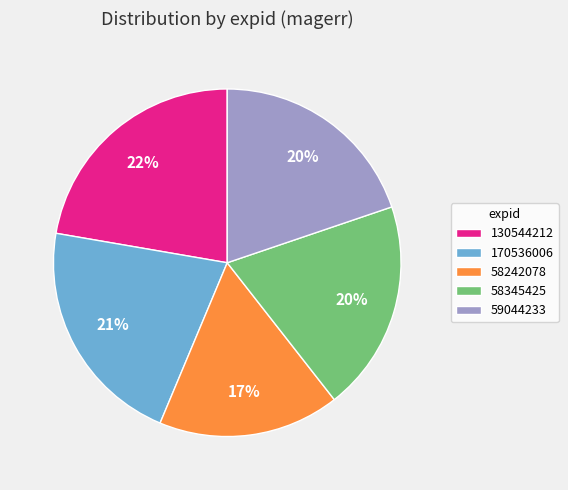

How many slices are in this pie chart?

5